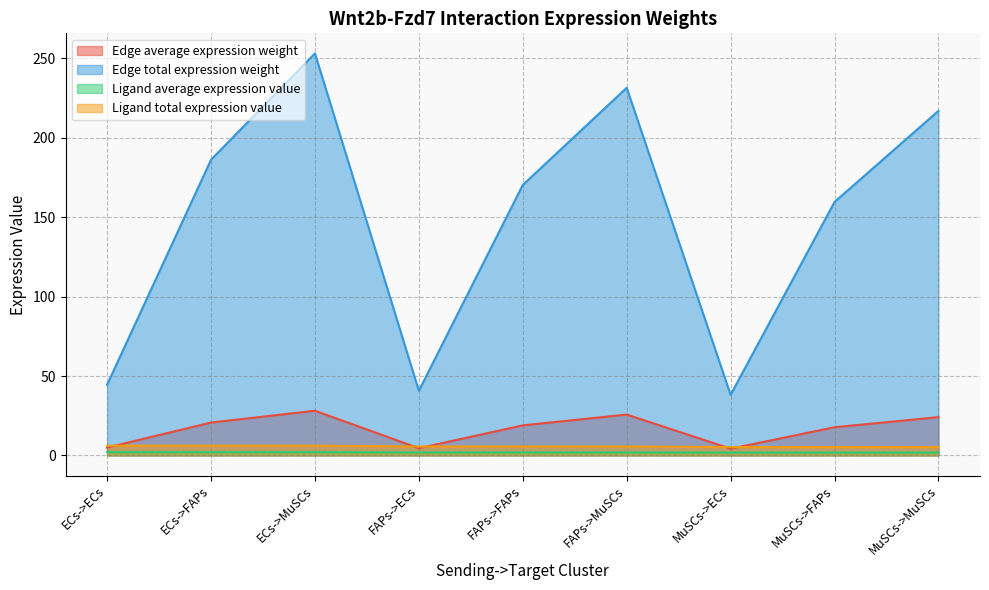

What are all the series names shown in the legend?

Edge average expression weight, Edge total expression weight, Ligand average expression value, Ligand total expression value